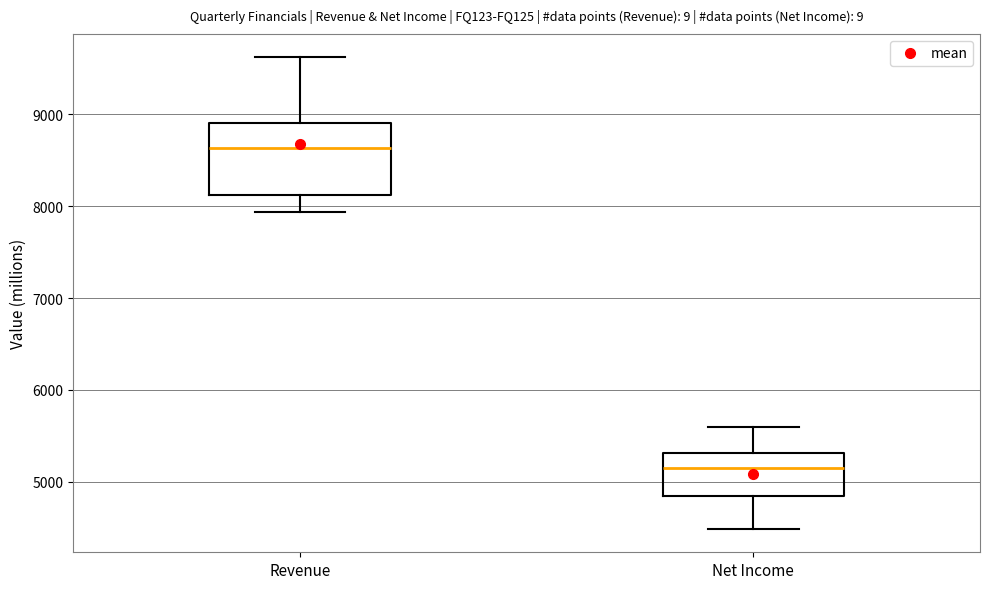

Where is the upper edge of the box for Revenue on the y-axis? The values are not printed on the chart, so give them approximately, as read against the axis.

8900